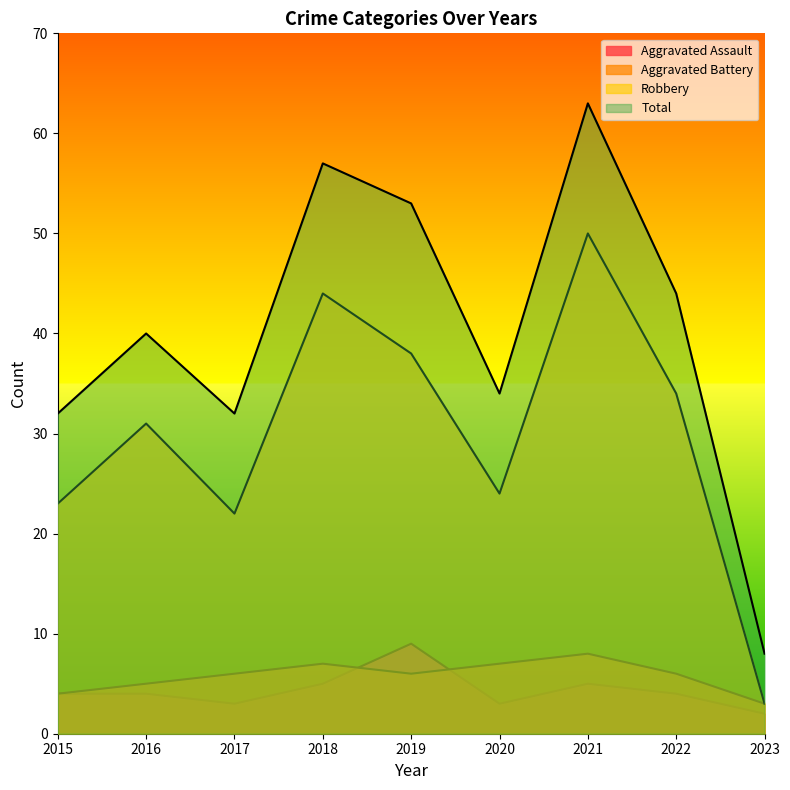

At which label is Aggravated Battery closest to 5?

2016